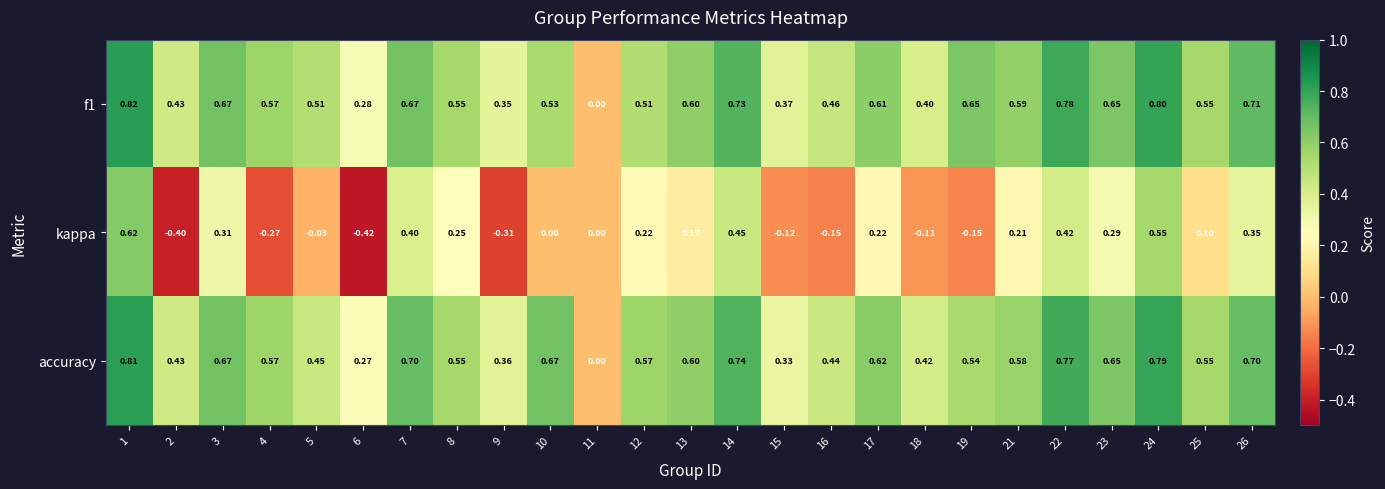

Is the value of accuracy at 11 greater than the value of f1 at 4?

No